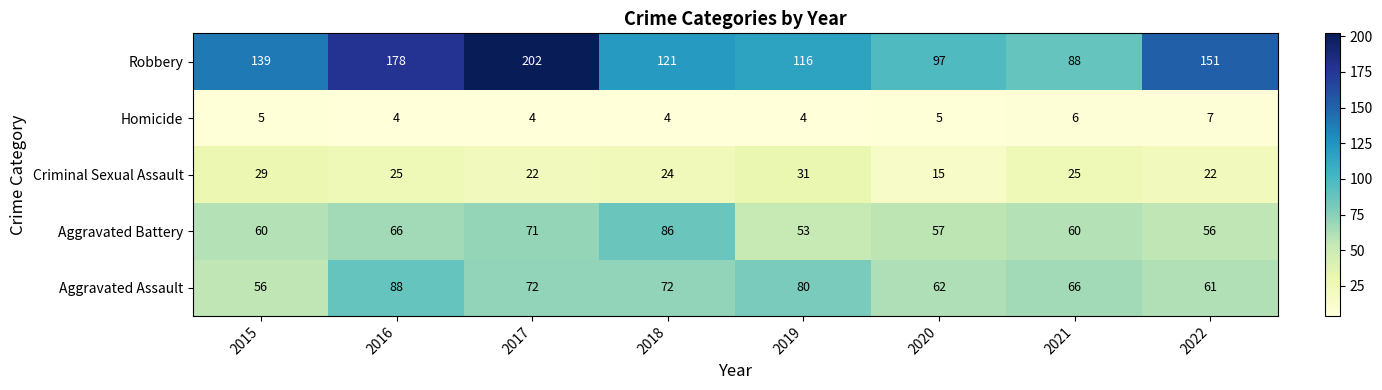

How many distinct data groups are displayed?

5